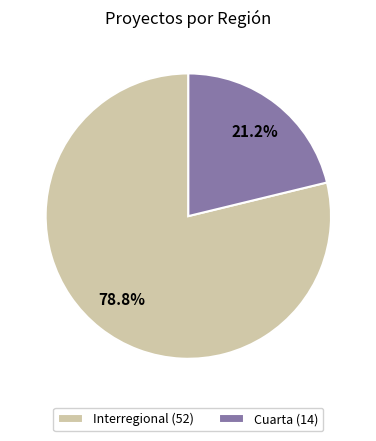

Does any single category account for the majority?

Yes